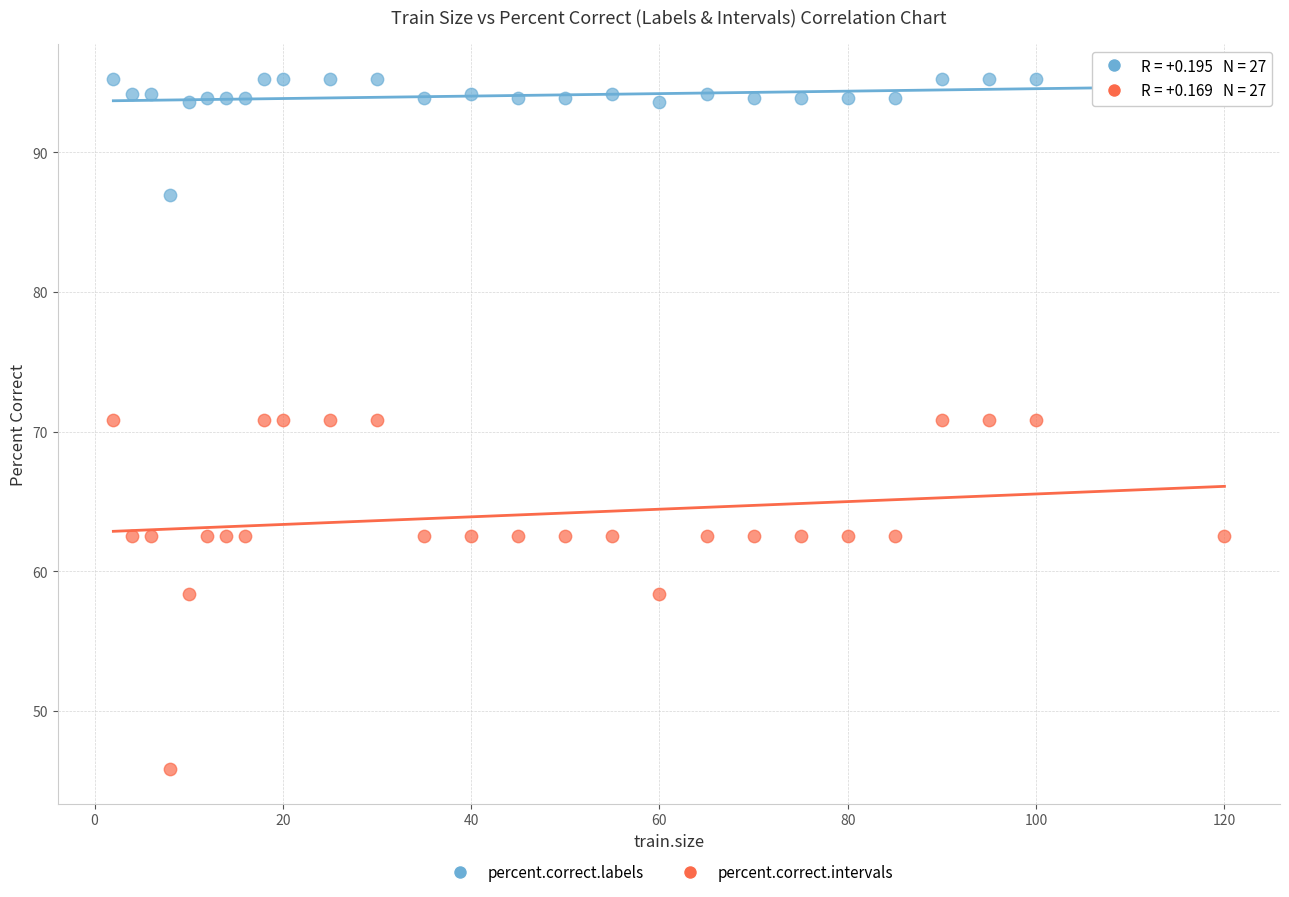

What are all the series names shown in the legend?

percent.correct.labels, percent.correct.intervals